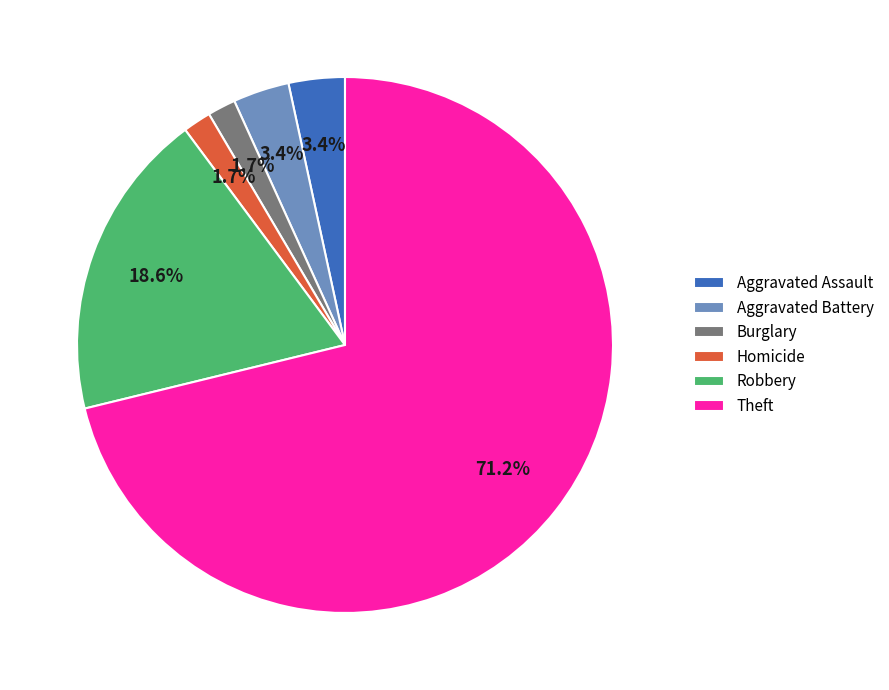

Which slice is the largest?

Theft